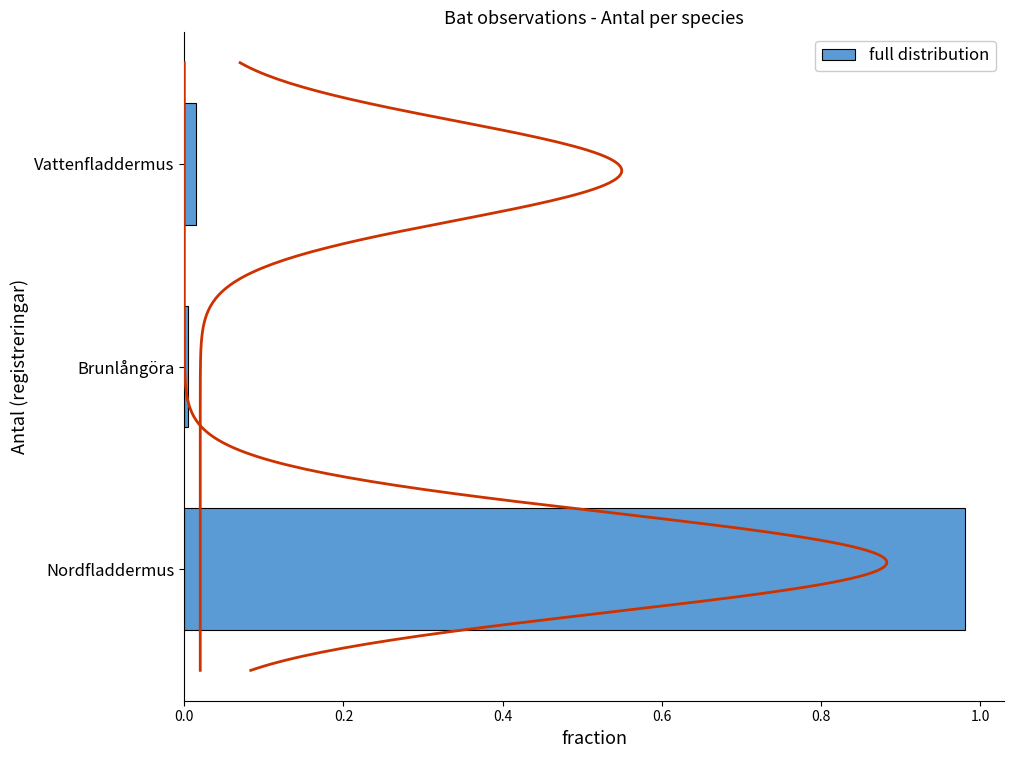

Reading right to left, what are all the values shown in this chart?

0.0	0.0	1.0